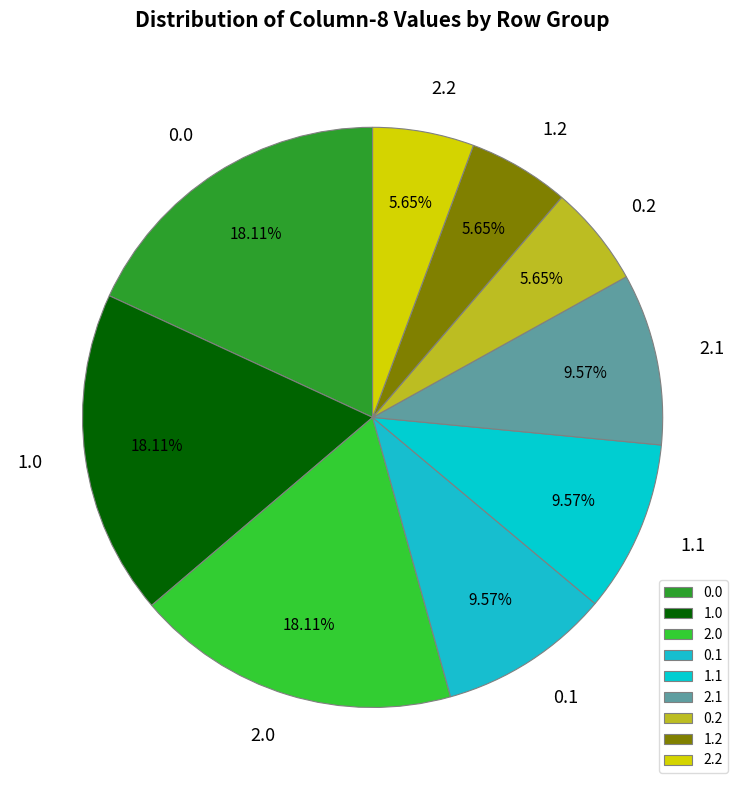

Is 1.0 the majority of the pie?

No